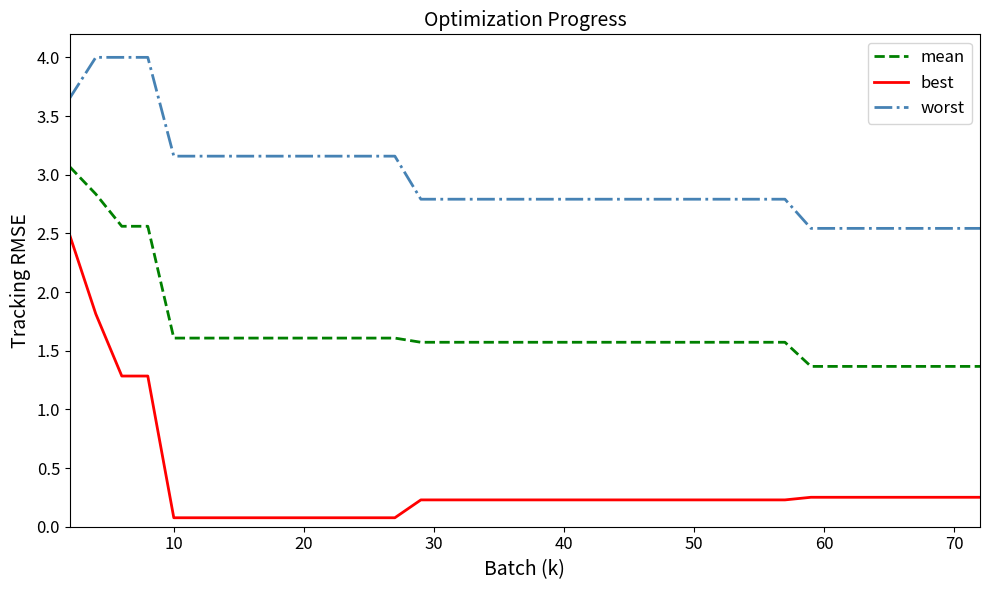

Which series has the largest total across all categories?

worst